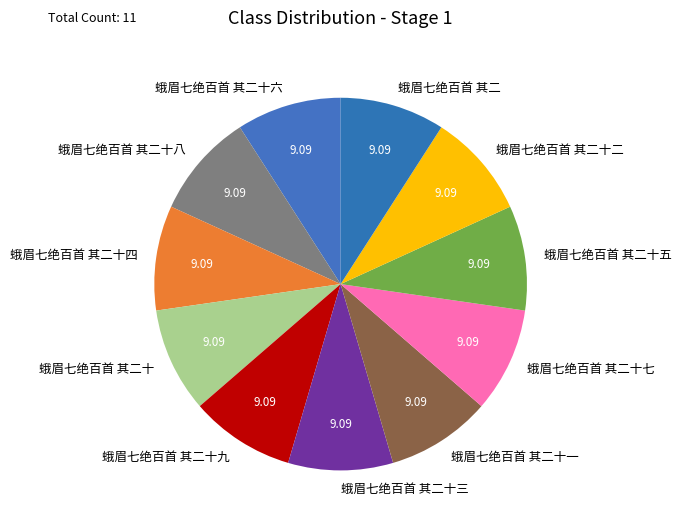

Does any single category account for the majority?

No